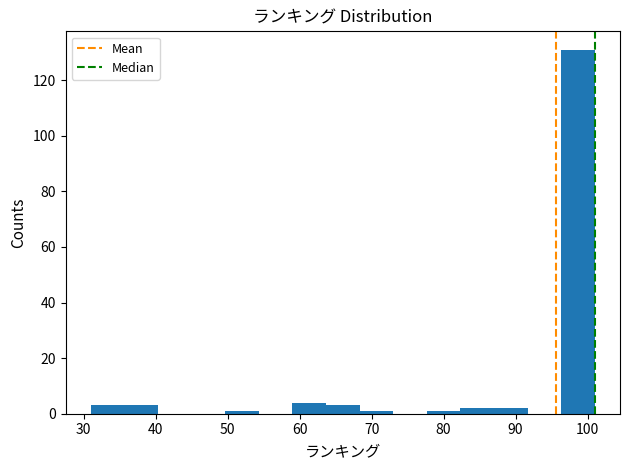

What is the height of the bar covering 87 to 92 on the x-axis? Neither the bar edges nor the heights are printed on the chart, so give them approximately, as read against the axes.

2